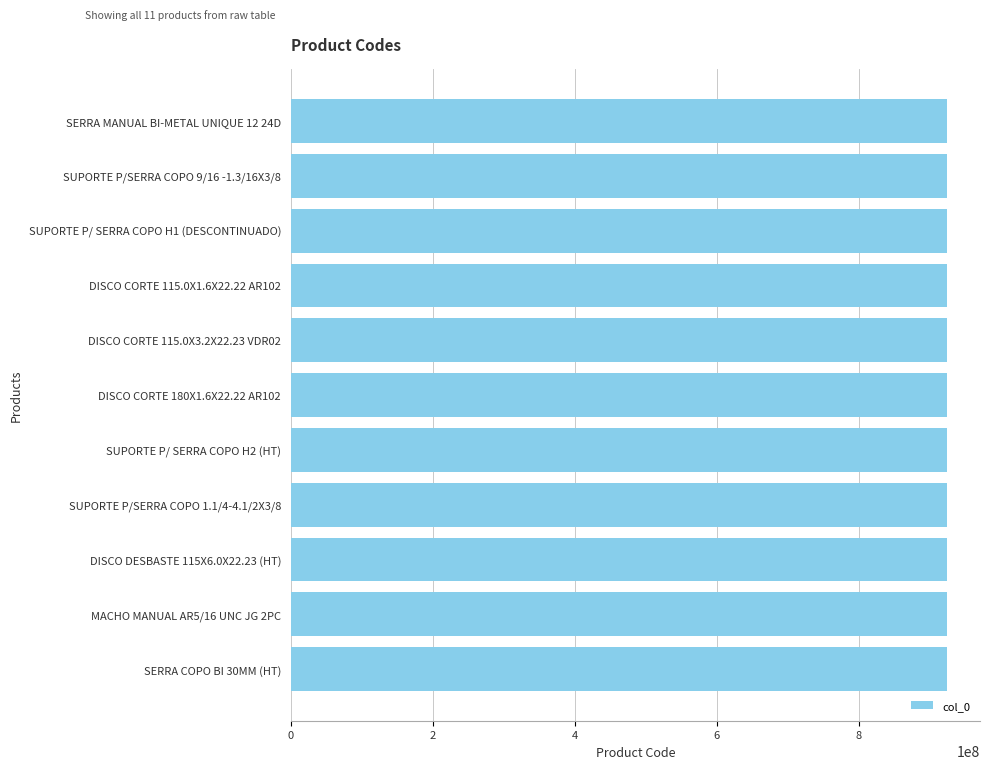

Is it true that the value at SERRA COPO BI 30MM (HT) is 924101000?

True